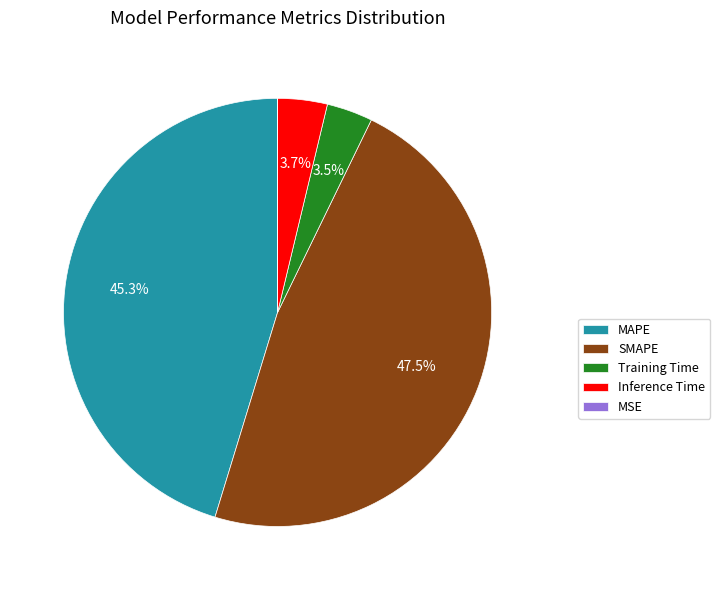

Between SMAPE and MAPE, which is larger?

SMAPE